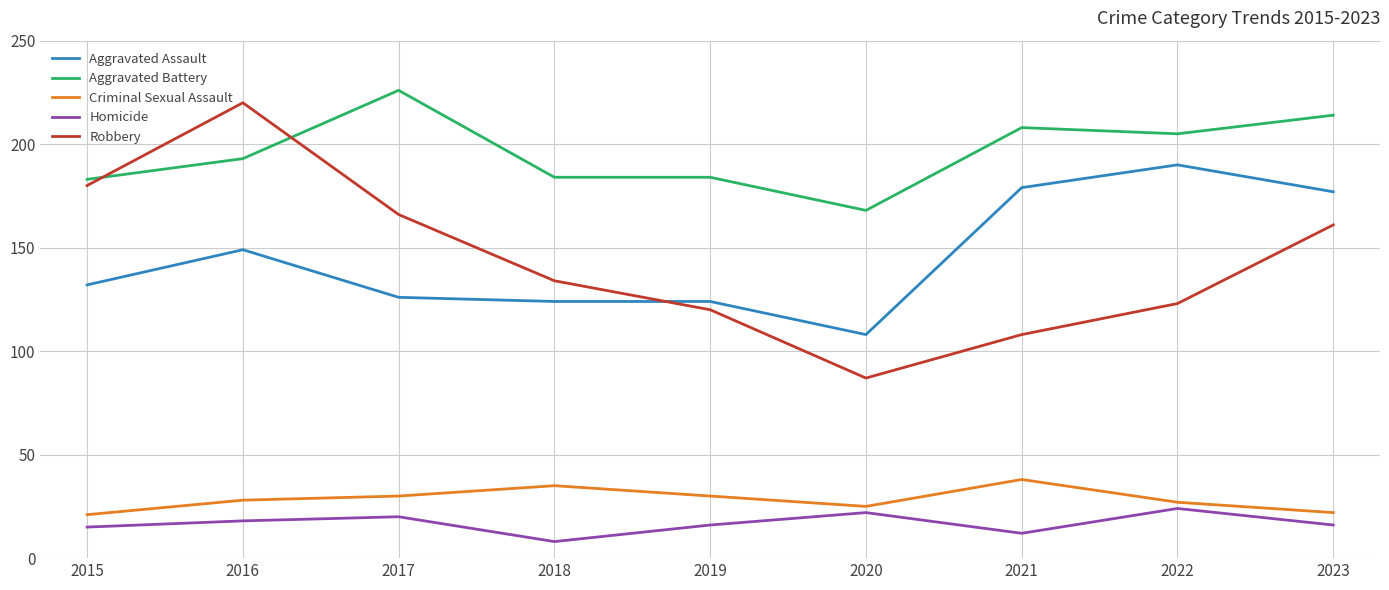

Is this an area chart (filled region under the line)?

No